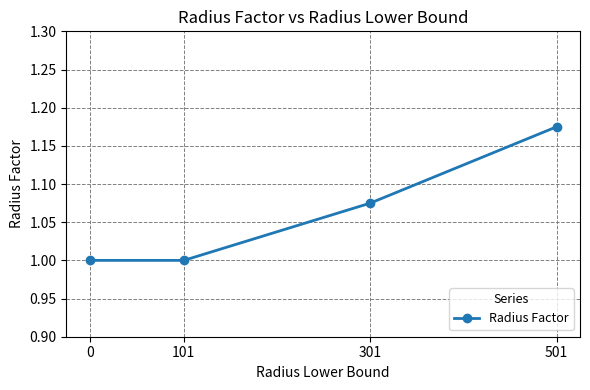

True or false: the data shows 1.0 at 0.

True